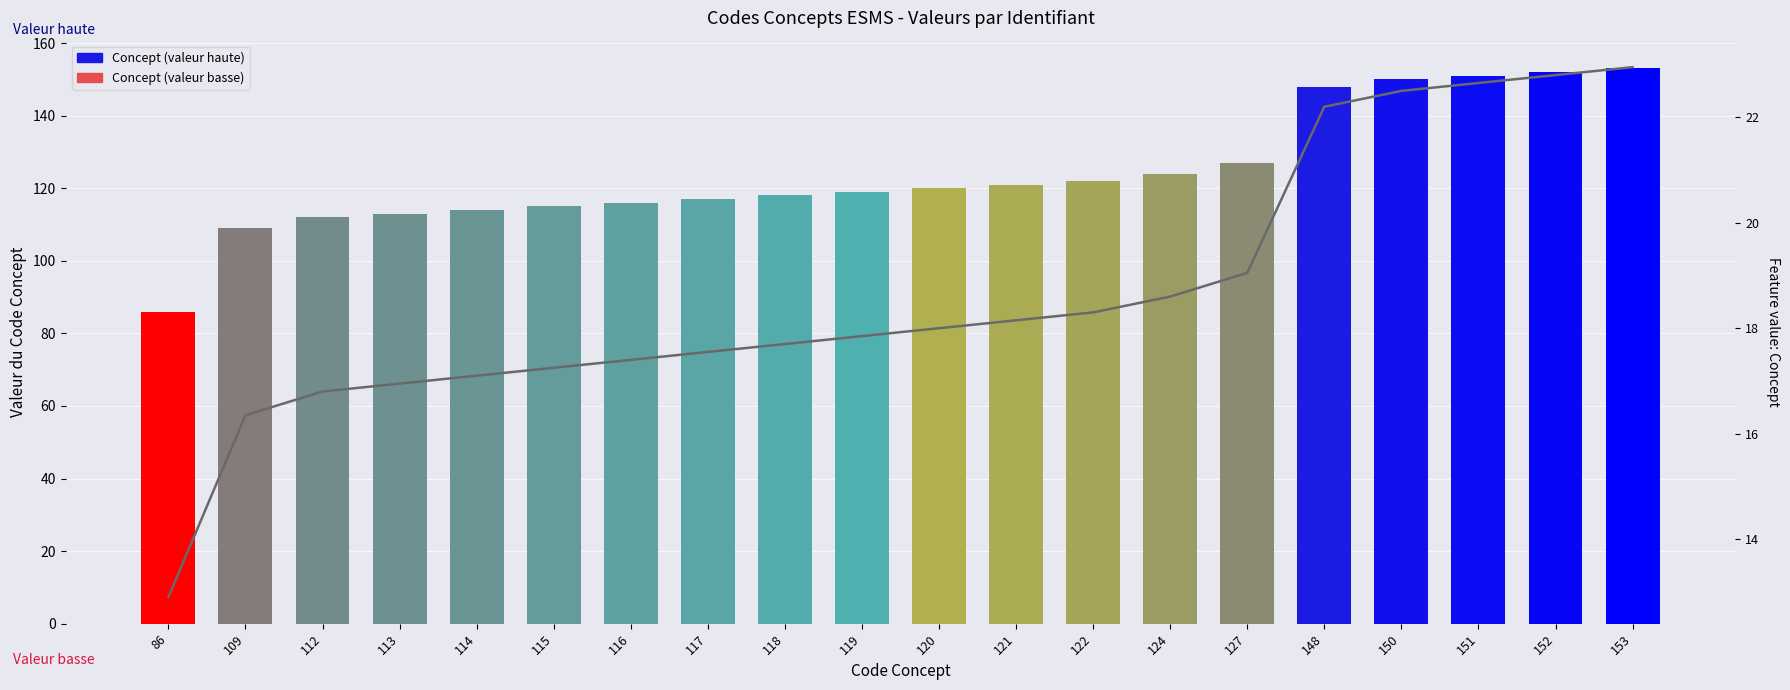

How many bars are there in total?

20